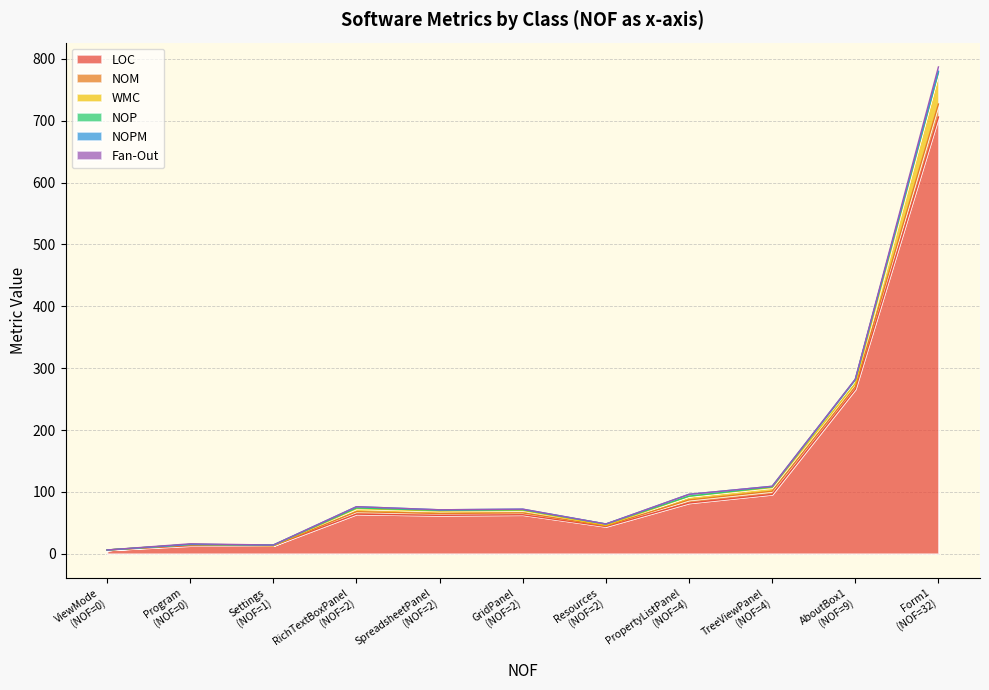

Which series has the widest spread of values?

LOC